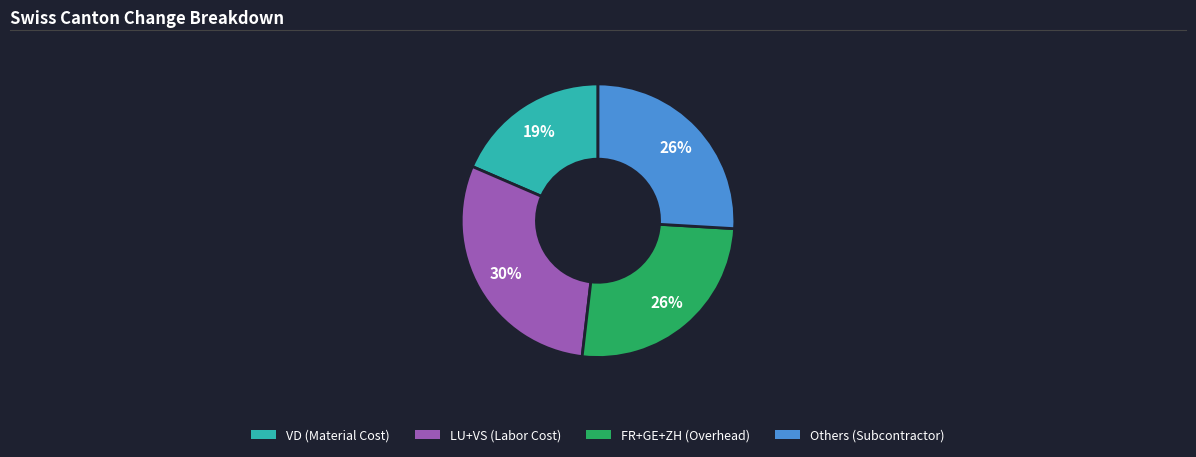

To the nearest percent, what is the average slice percentage?

25%